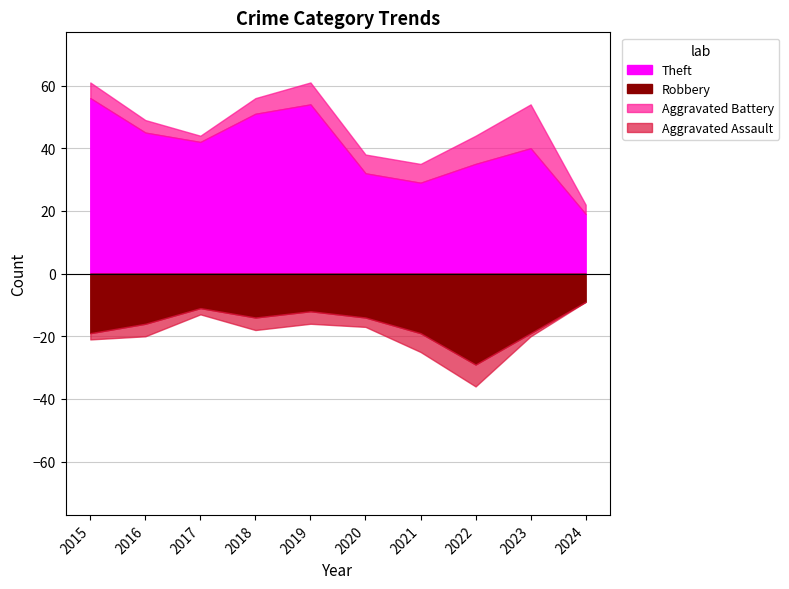

At how many categories does at least one series exceed 7?

10